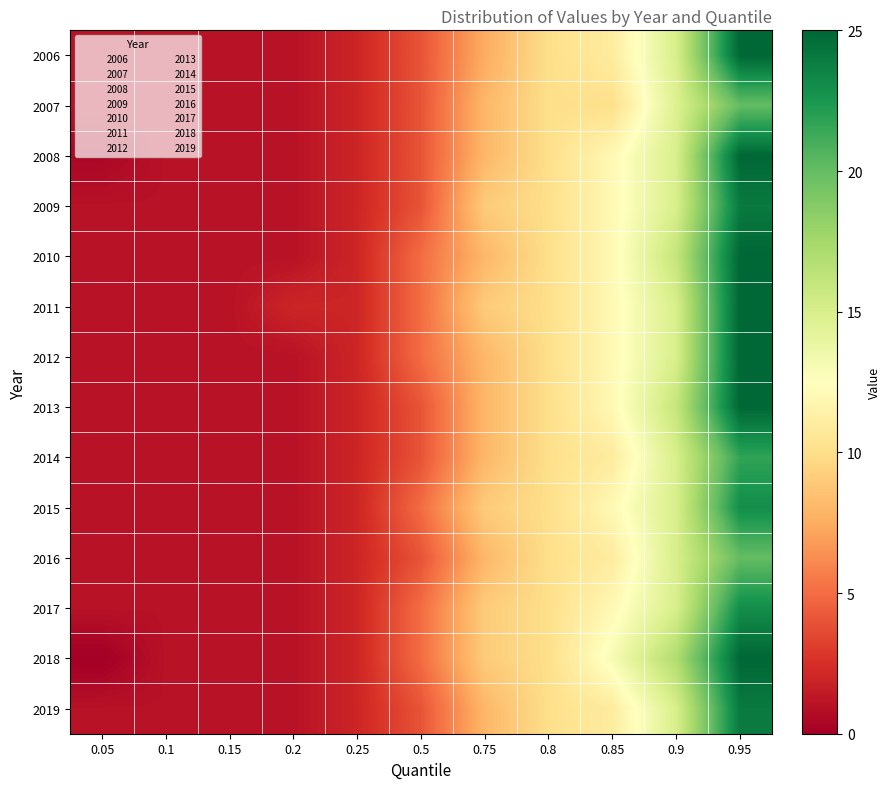

Reading left to right, transcribe all the data shown in this chart.

2006: 0.05=1.0	0.1=1.0	0.15=1.0	0.2=1.0	0.25=2.0	0.5=4.0	0.75=7.5	0.8=10.0	0.85=11.0	0.9=15.0	0.95=25.0
2007: 0.05=1.0	0.1=1.0	0.15=1.0	0.2=1.0	0.25=2.0	0.5=4.0	0.75=8.0	0.8=10.0	0.85=10.1	0.9=14.7	0.95=20.0
2008: 0.05=0.4	0.1=1.0	0.15=1.0	0.2=1.0	0.25=2.0	0.5=4.0	0.75=8.0	0.8=10.0	0.85=12.0	0.9=15.0	0.95=25.0
2009: 0.05=1.0	0.1=1.0	0.15=1.0	0.2=1.0	0.25=2.0	0.5=4.0	0.75=9.0	0.8=10.0	0.85=12.0	0.9=15.0	0.95=24.0
2010: 0.05=1.0	0.1=1.0	0.15=1.0	0.2=1.0	0.25=2.0	0.5=5.0	0.75=8.0	0.8=10.0	0.85=12.0	0.9=16.0	0.95=25.0
2011: 0.05=1.0	0.1=1.0	0.15=1.0	0.2=2.0	0.25=2.0	0.5=5.0	0.75=9.0	0.8=10.0	0.85=12.0	0.9=15.0	0.95=25.0
2012: 0.05=1.0	0.1=1.0	0.15=1.0	0.2=1.0	0.25=2.0	0.5=5.0	0.75=8.0	0.8=10.0	0.85=12.0	0.9=15.0	0.95=25.0
2013: 0.05=1.0	0.1=1.0	0.15=1.0	0.2=1.0	0.25=2.0	0.5=4.0	0.75=8.0	0.8=10.0	0.85=12.0	0.9=16.0	0.95=25.0
2014: 0.05=1.0	0.1=1.0	0.15=1.0	0.2=1.0	0.25=2.0	0.5=4.0	0.75=8.0	0.8=10.0	0.85=11.0	0.9=15.0	0.95=21.7
2015: 0.05=1.0	0.1=1.0	0.15=1.0	0.2=1.0	0.25=2.0	0.5=5.0	0.75=9.0	0.8=10.0	0.85=12.0	0.9=15.0	0.95=23.0
2016: 0.05=1.0	0.1=1.0	0.15=1.0	0.2=1.0	0.25=2.0	0.5=4.0	0.75=8.0	0.8=10.0	0.85=11.0	0.9=15.0	0.95=20.0
2017: 0.05=1.0	0.1=1.0	0.15=1.0	0.2=1.0	0.25=2.0	0.5=5.0	0.75=9.0	0.8=10.0	0.85=12.0	0.9=15.0	0.95=23.0
2018: 0.05=0.0	0.1=1.0	0.15=1.0	0.2=1.0	0.25=2.0	0.5=5.0	0.75=9.0	0.8=10.0	0.85=13.0	0.9=17.0	0.95=25.0
2019: 0.05=1.0	0.1=1.0	0.15=1.0	0.2=1.0	0.25=2.0	0.5=4.0	0.75=8.0	0.8=10.0	0.85=11.0	0.9=15.0	0.95=24.0